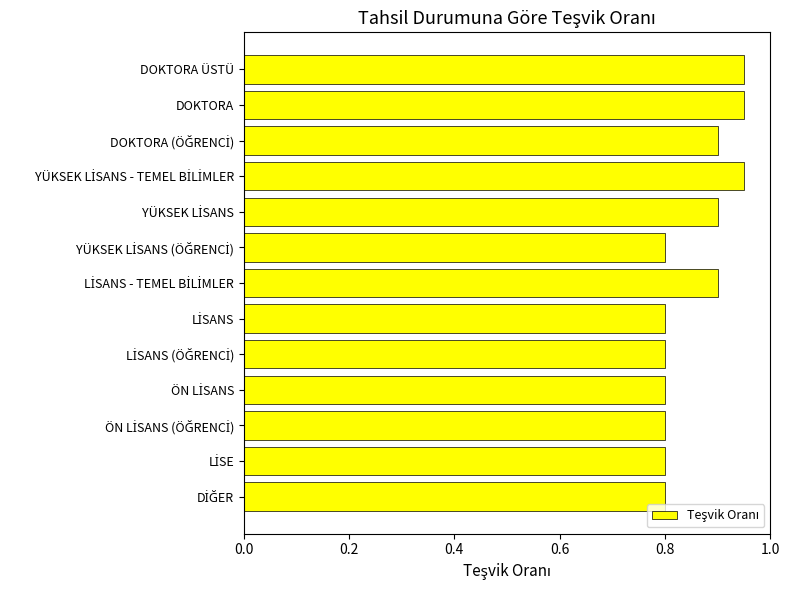

What is the minimum value shown in the chart?

0.8